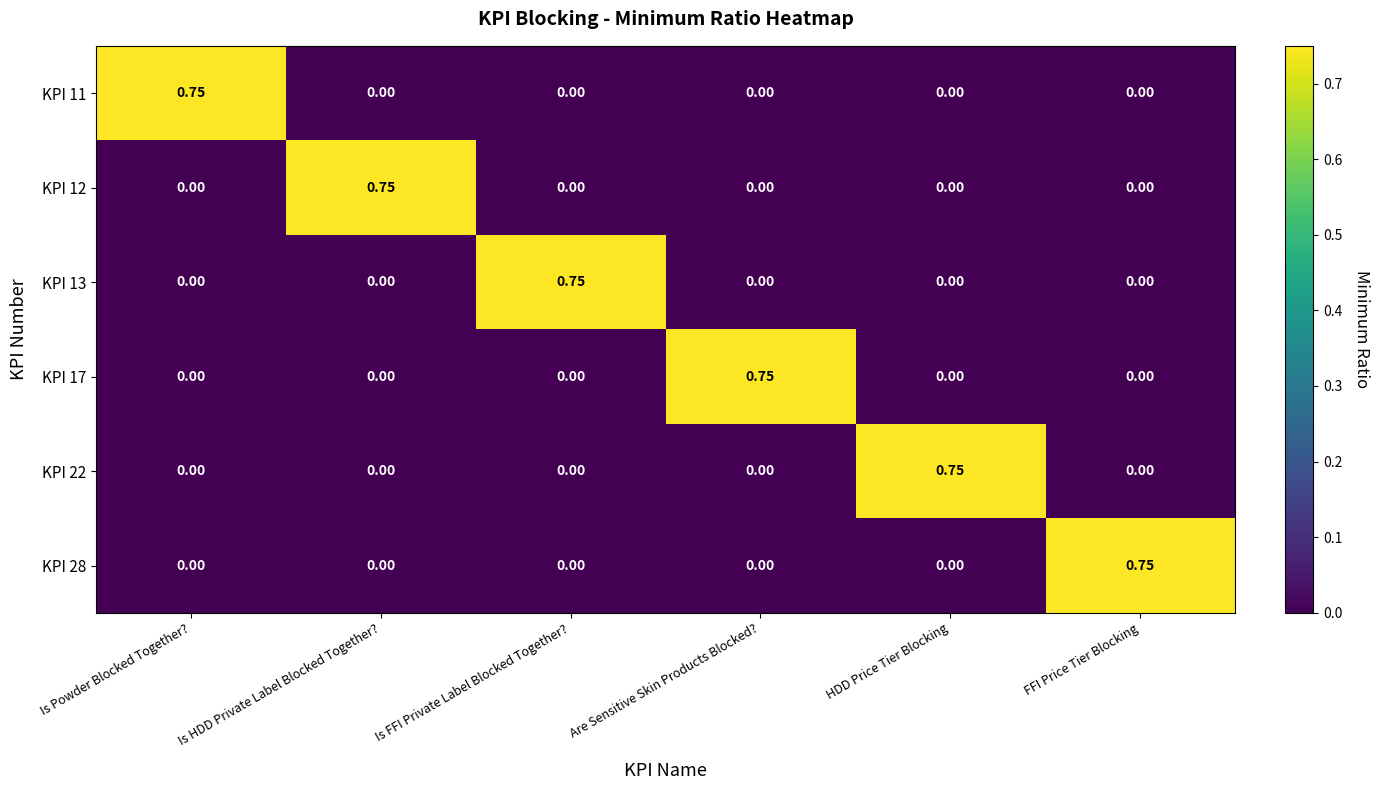

Which category has the highest value in the KPI 13 series?

Is FFI Private Label Blocked Together?